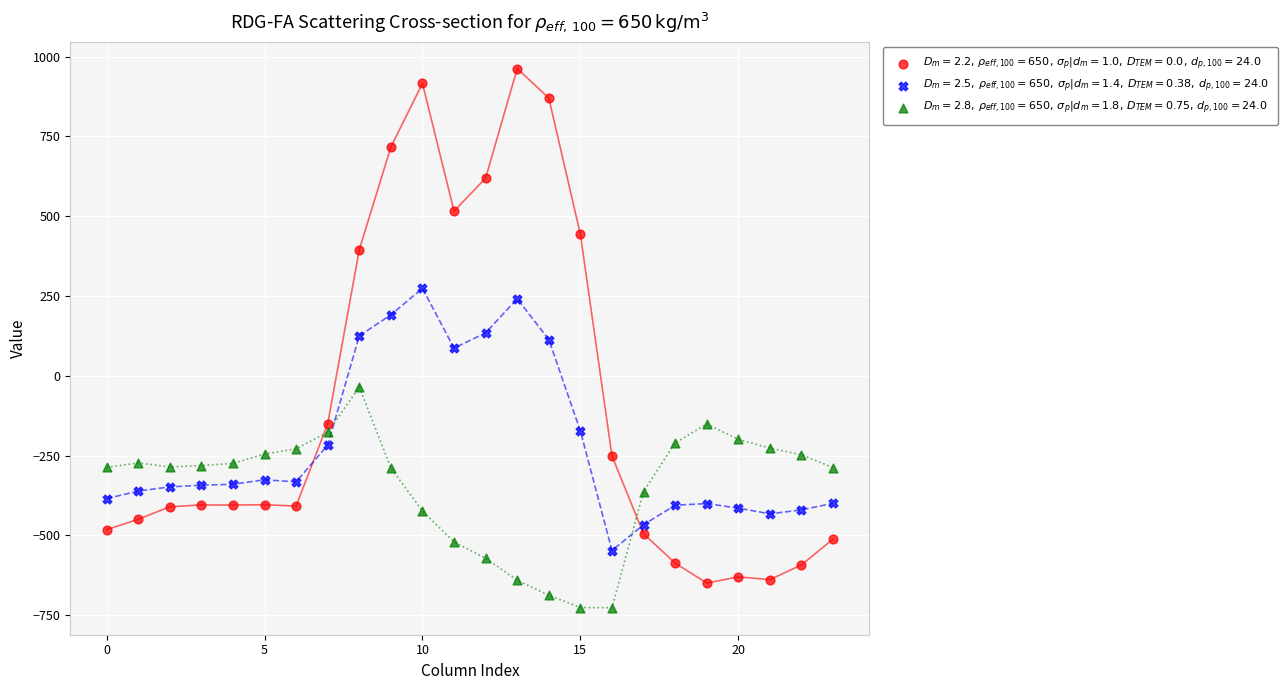

Across all data points, what is the range of Y values (max minus min)?

1689.3